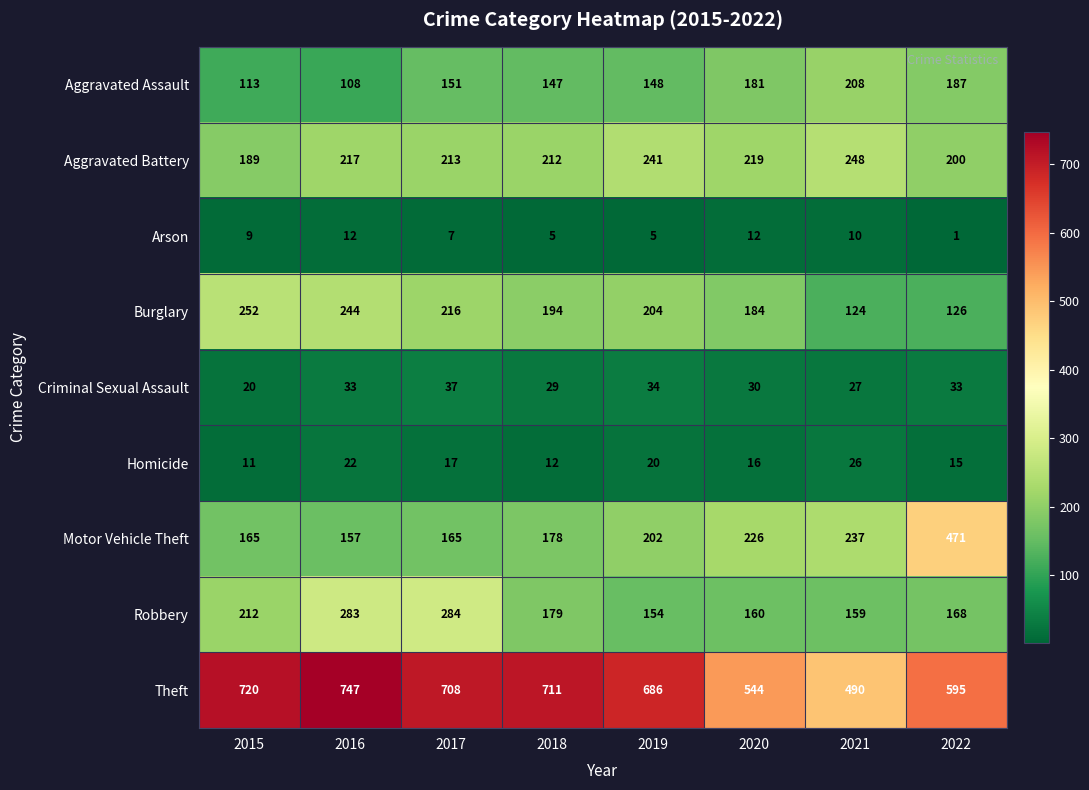

At how many categories does at least one series exceed 319?

8